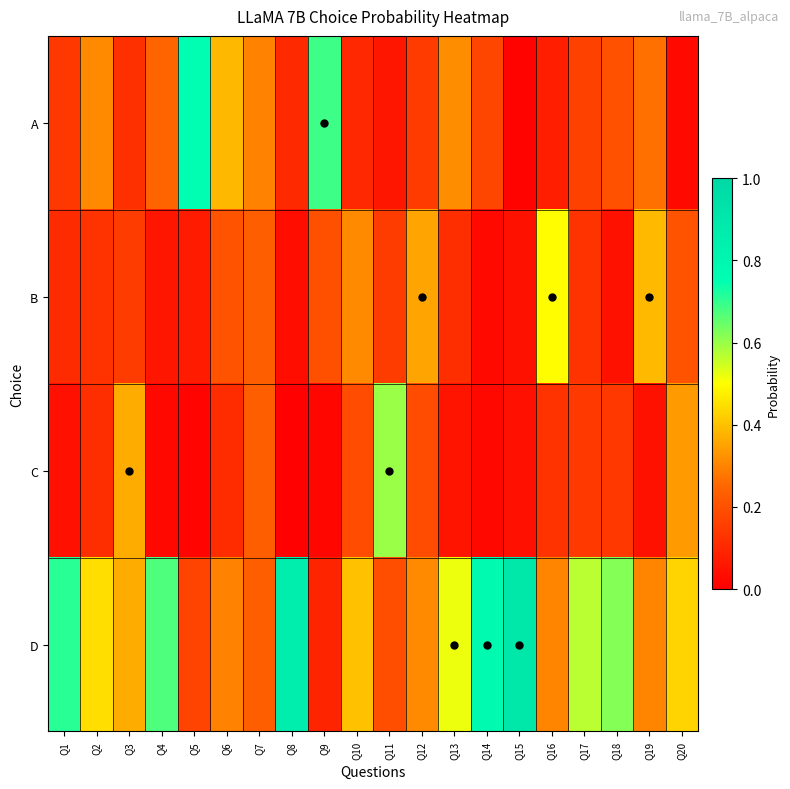

Which series has the largest total across all categories?

D